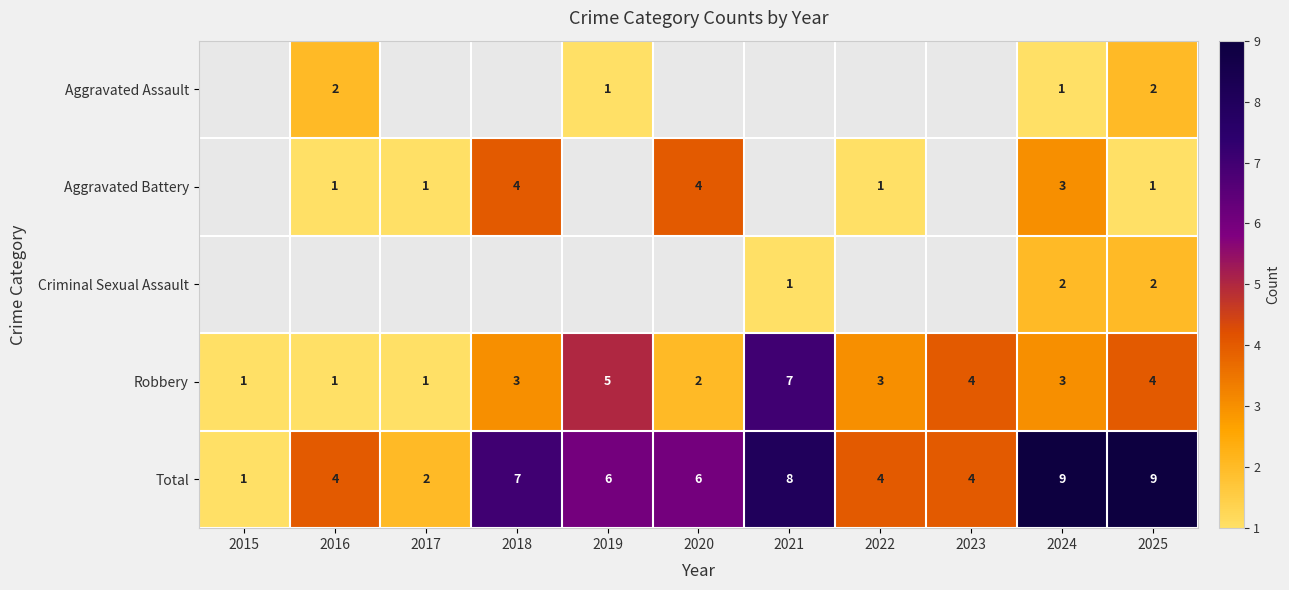

At which category is the sum across all series the highest?

2024